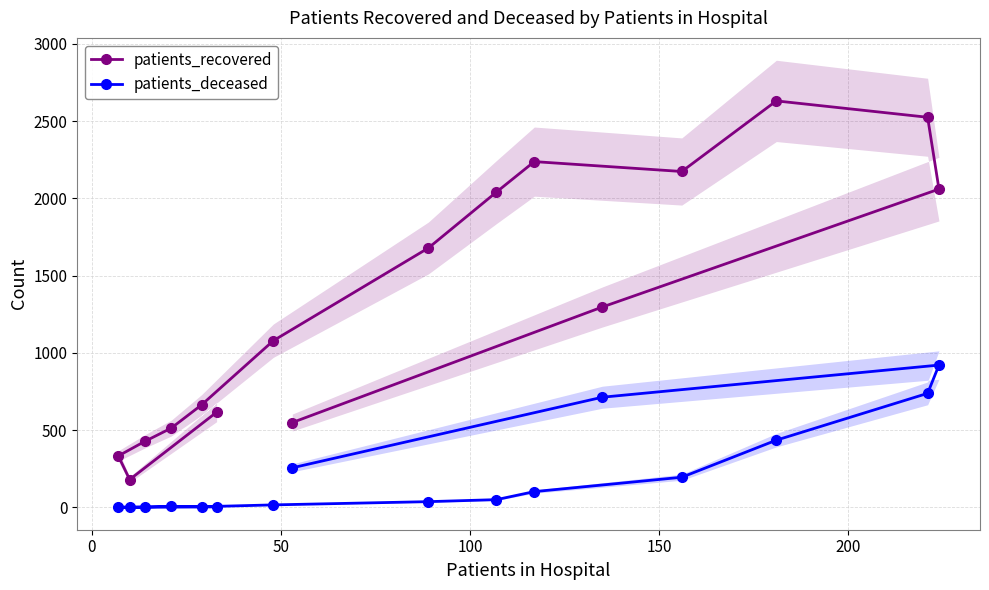

What is the highest value of the patients_deceased series?

921